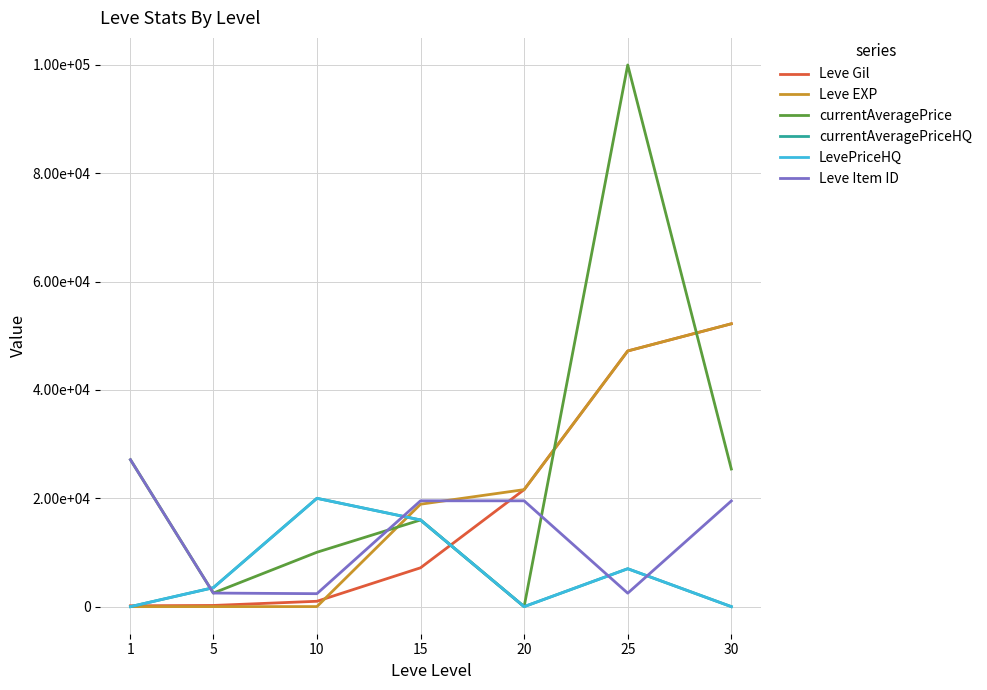

What is the sum of the currentAveragePriceHQ values at 25 and 5?

10500.0